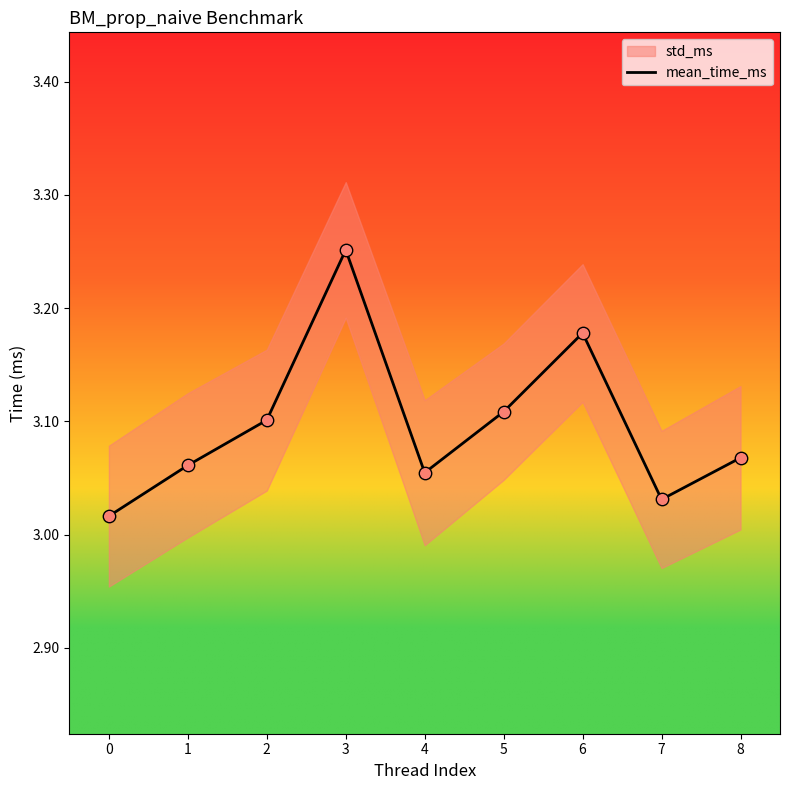

The mean_time_ms series shows 4.8 at 0. True or false?

False